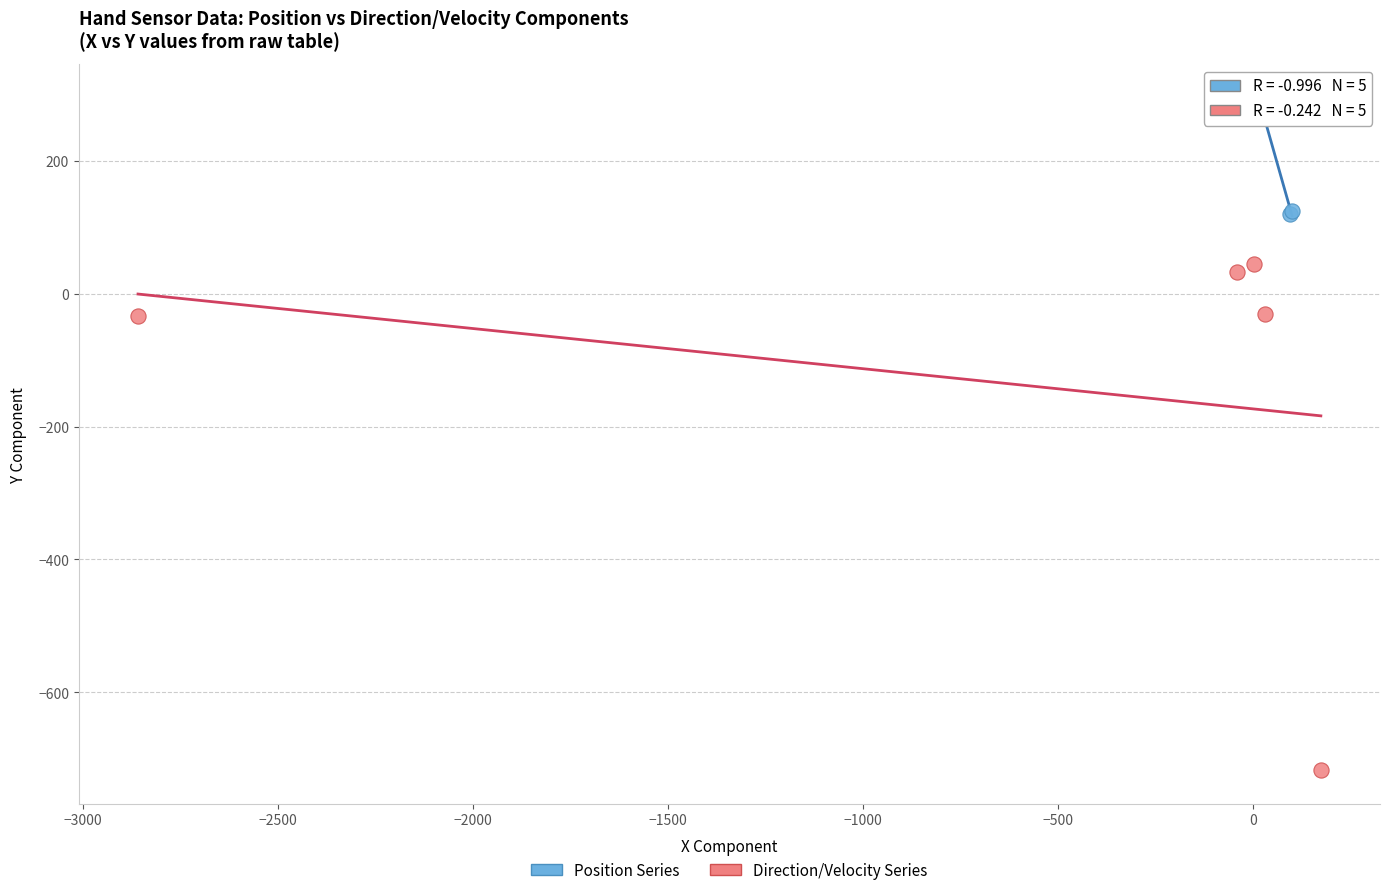

Which series contains the highest Y value?

Position Series